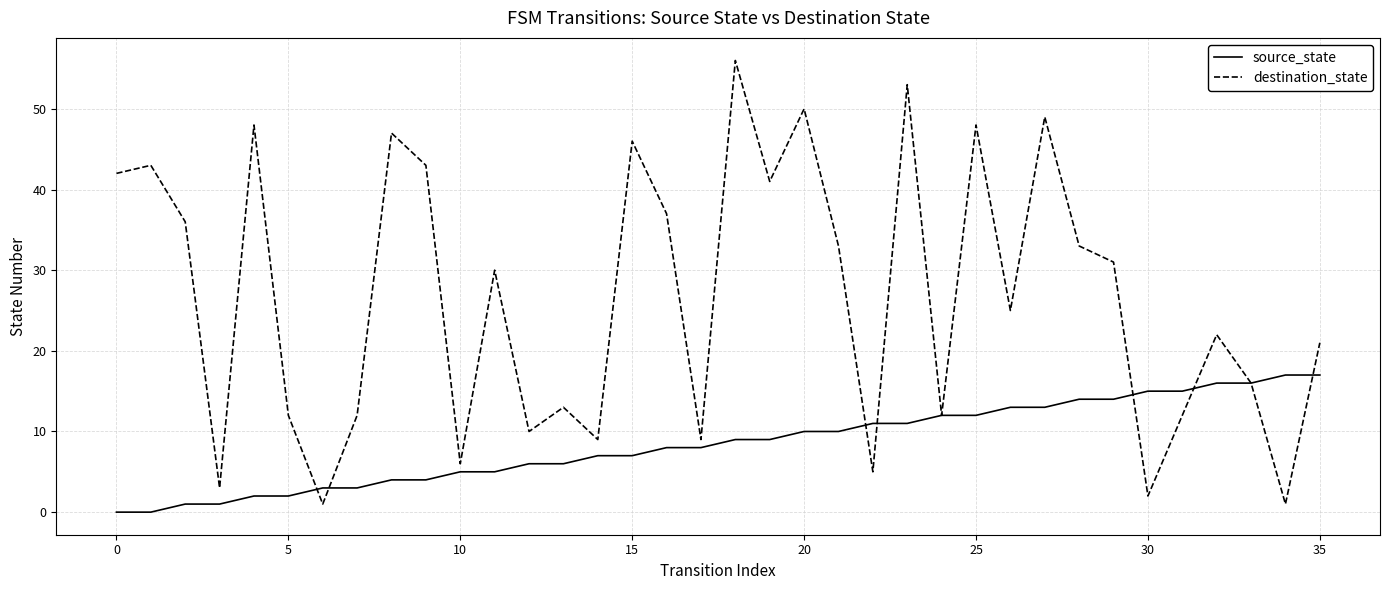

What is the maximum value for destination_state?

56